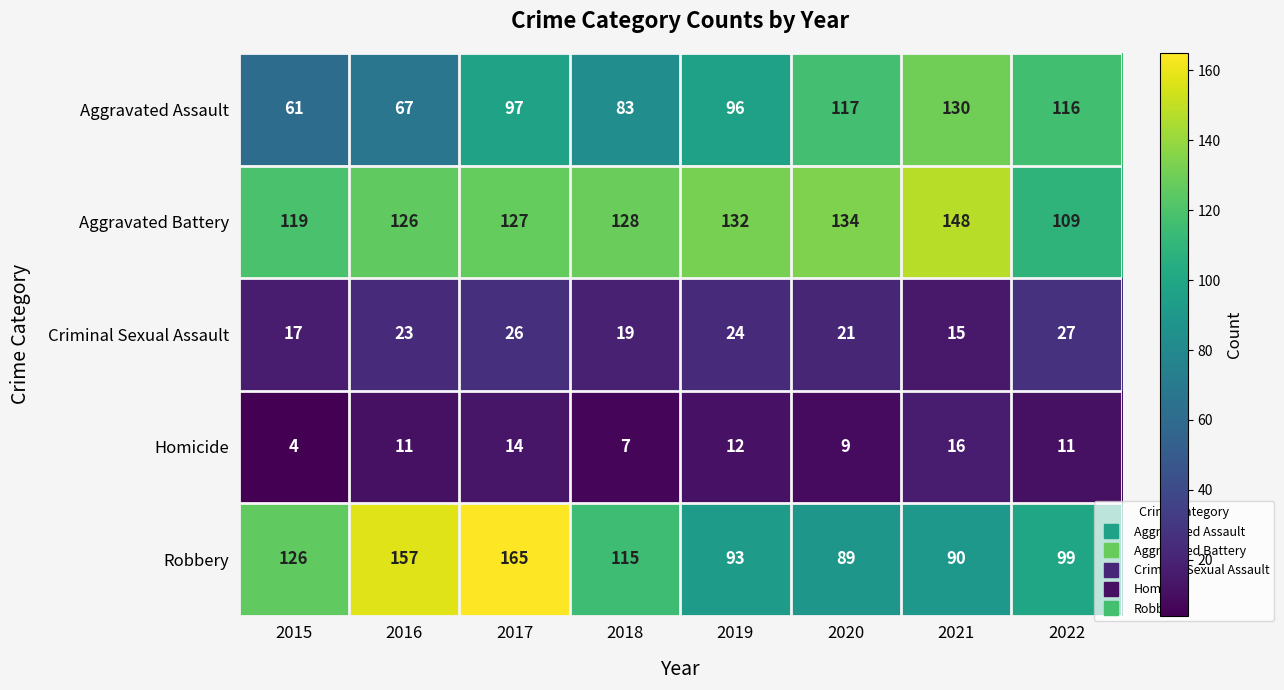

What is the difference between the second highest and minimum values in the Robbery series?

68